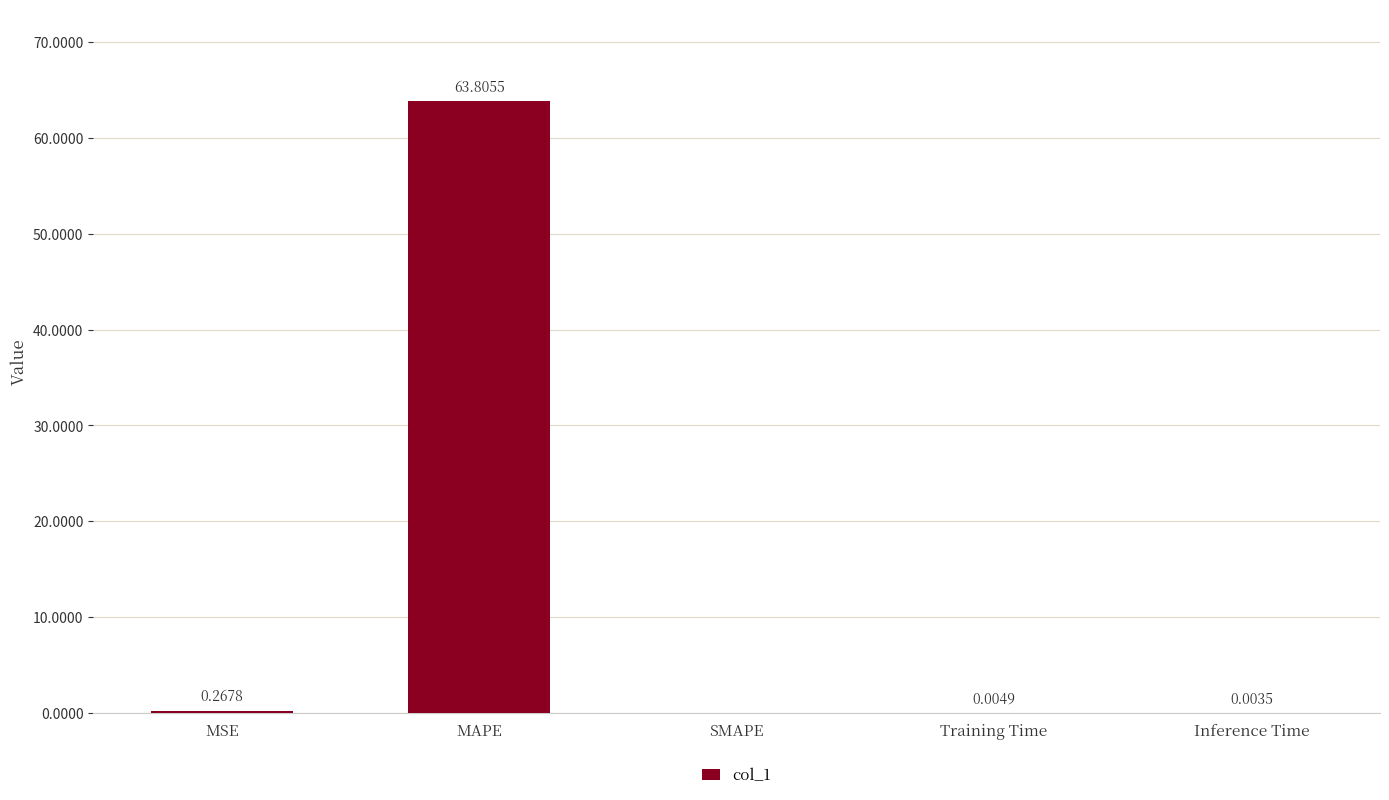

What is the sum of all values?

64.1